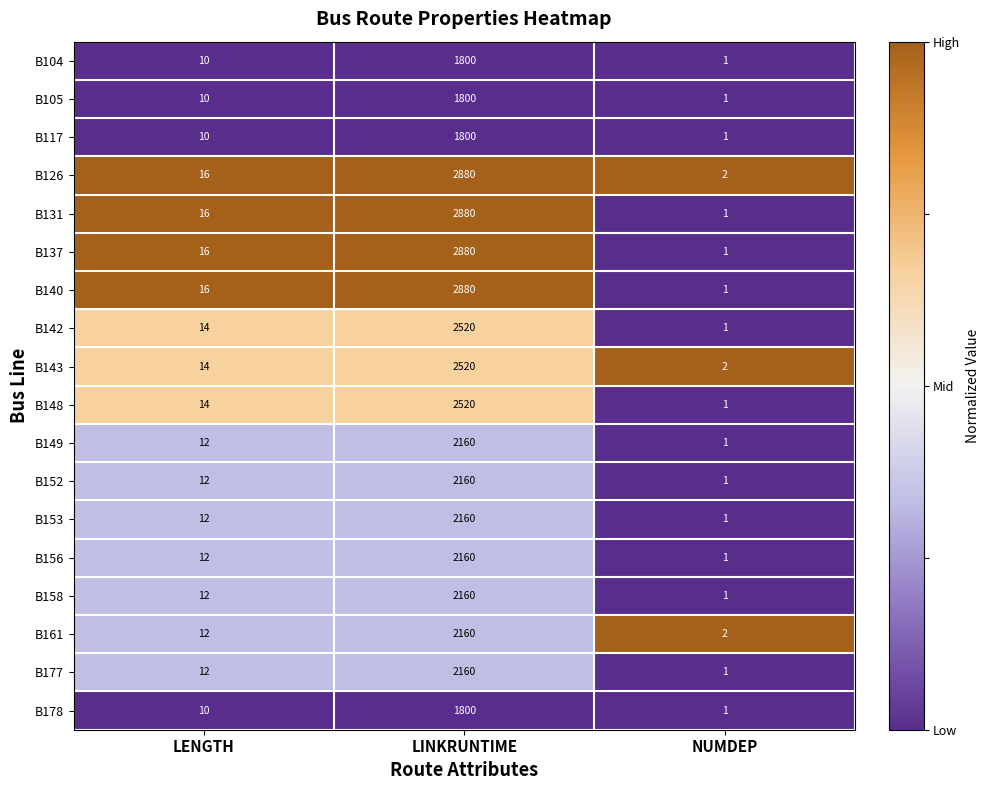

Which category has the highest value in the B158 series?

LINKRUNTIME